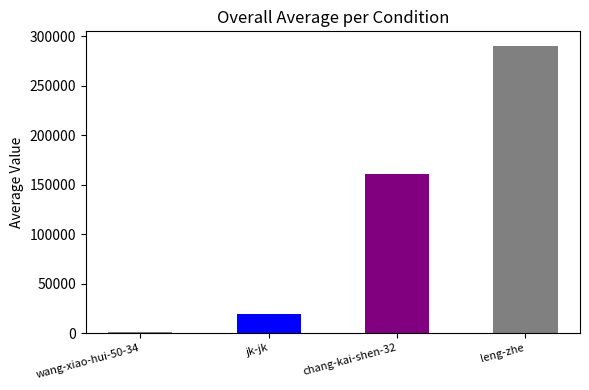

Which category has the highest value across all series?

leng-zhe